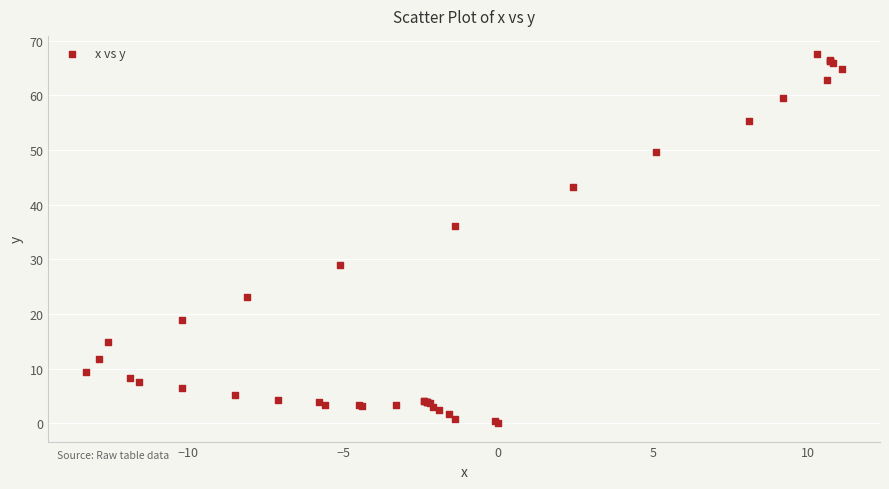

What Y value in the scatter plot is closest to 33?

36.0